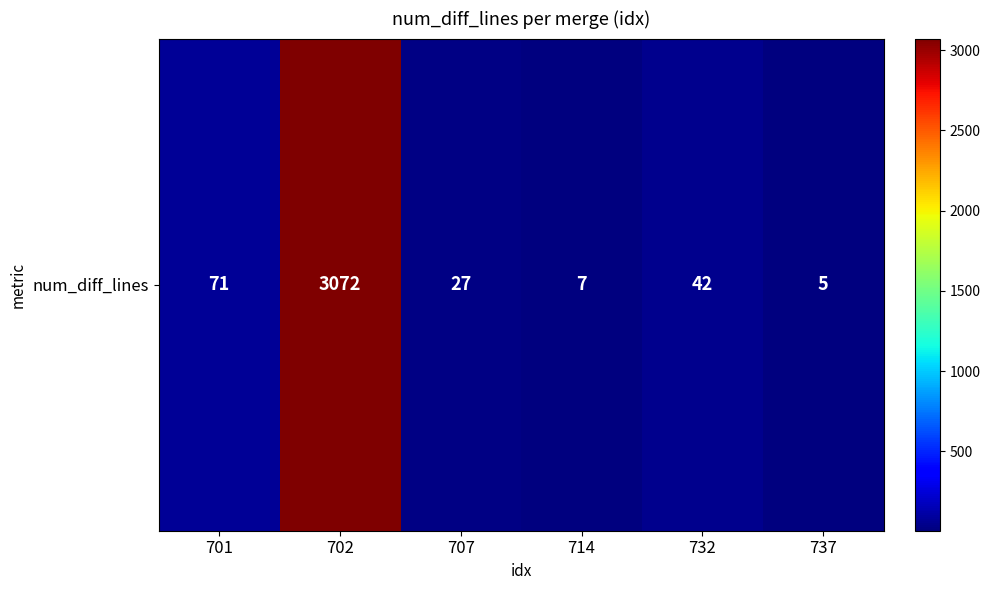

Which category has the lowest value across all series?

737